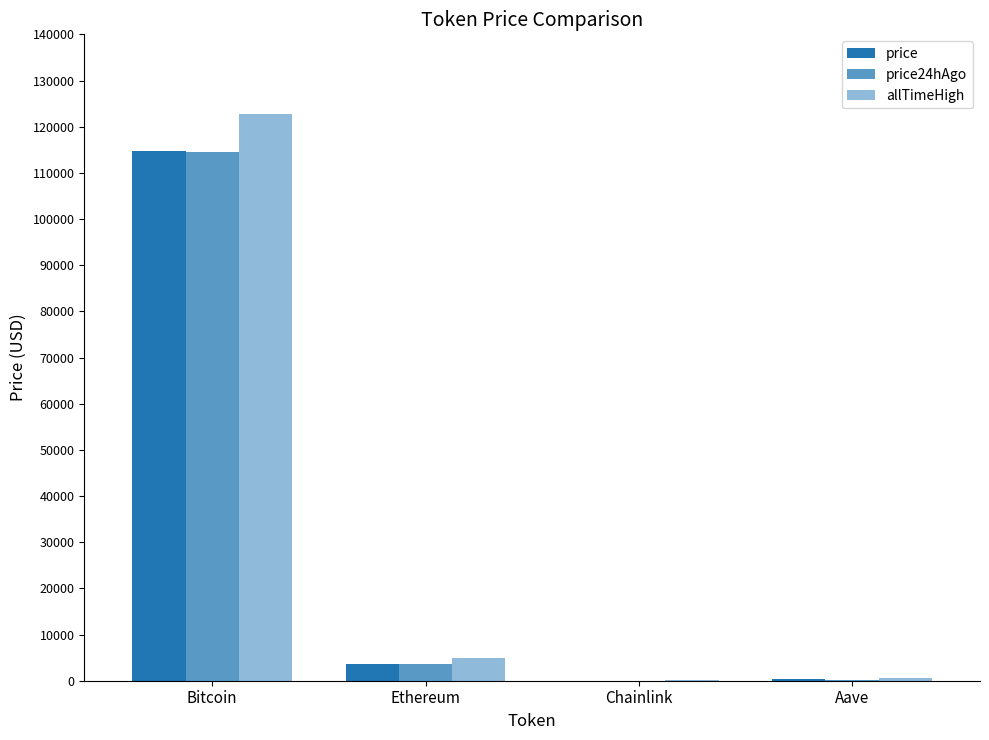

How many values in the price24hAgo series exceed 3531?

2